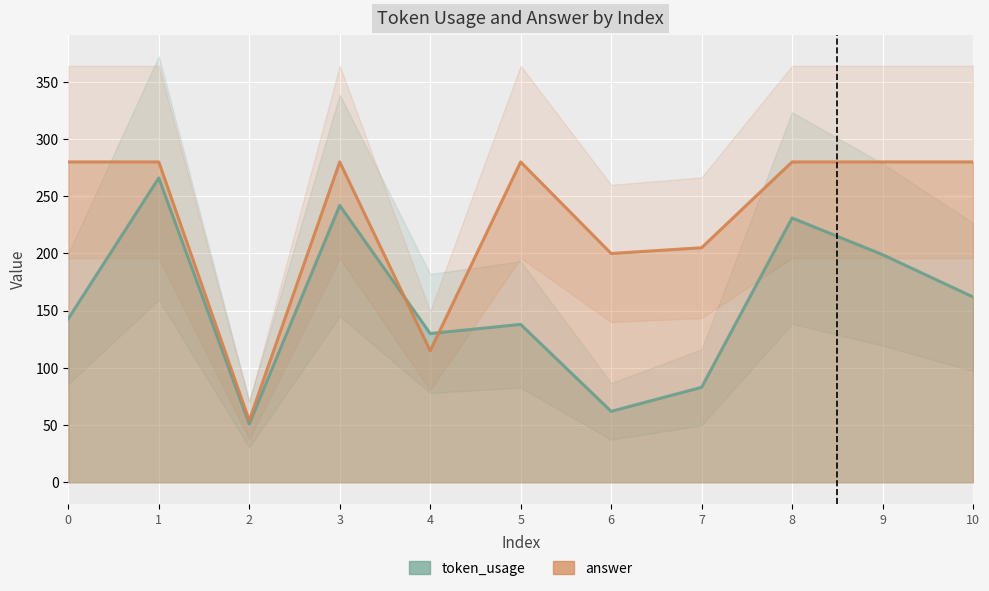

Where is the first local maximum for answer?

3